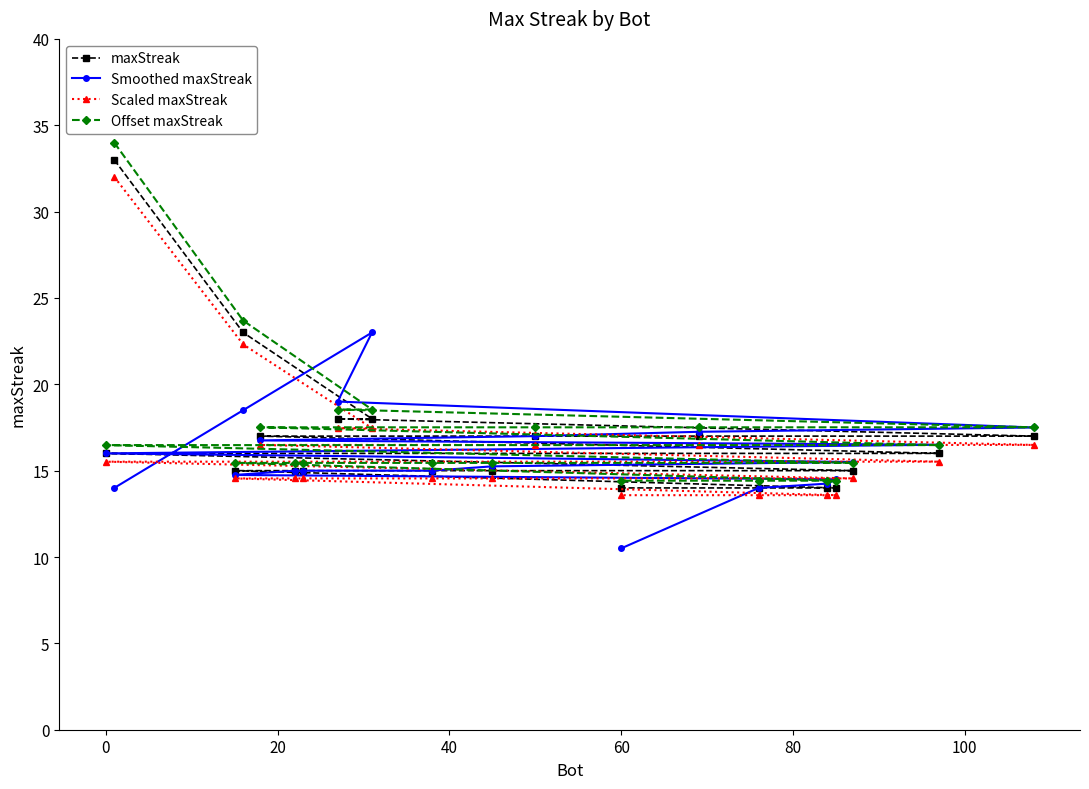

Does the chart have visible grid lines?

No